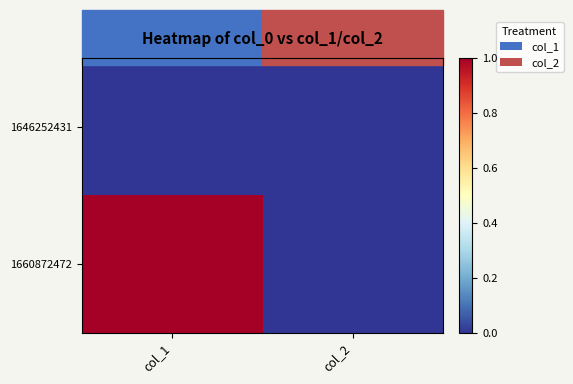

Count the number of categories in the chart.

2